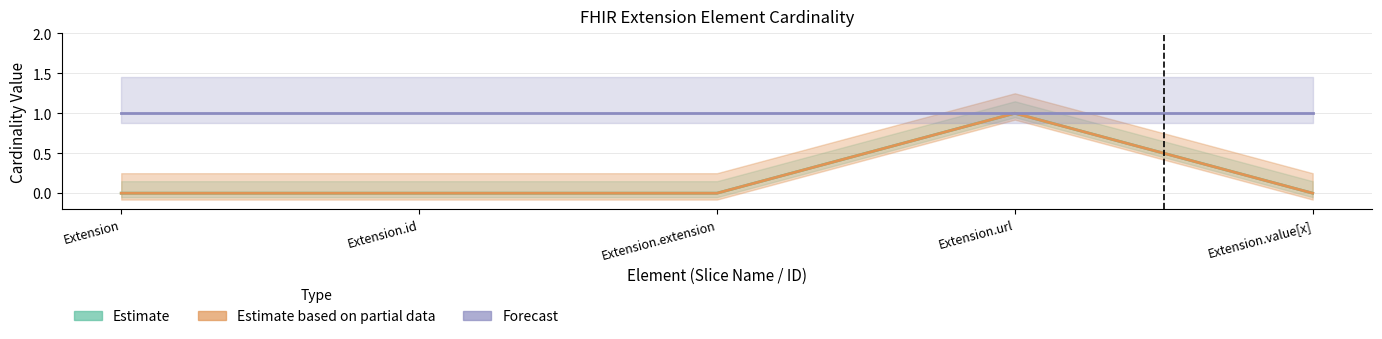

How many Min values are between 0 and 1?

5